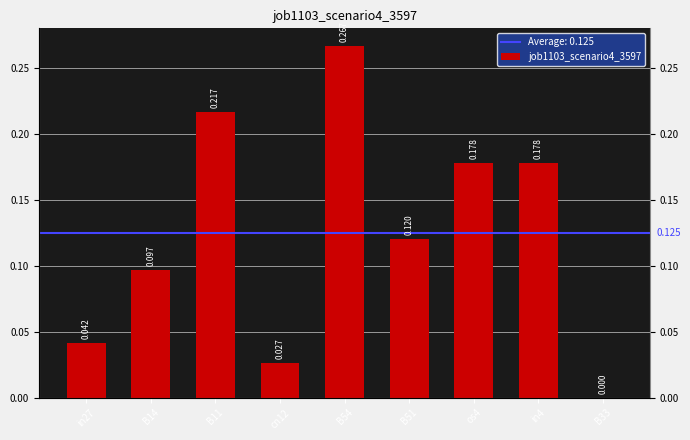

What is the label of the 2nd bar from the left?

B14